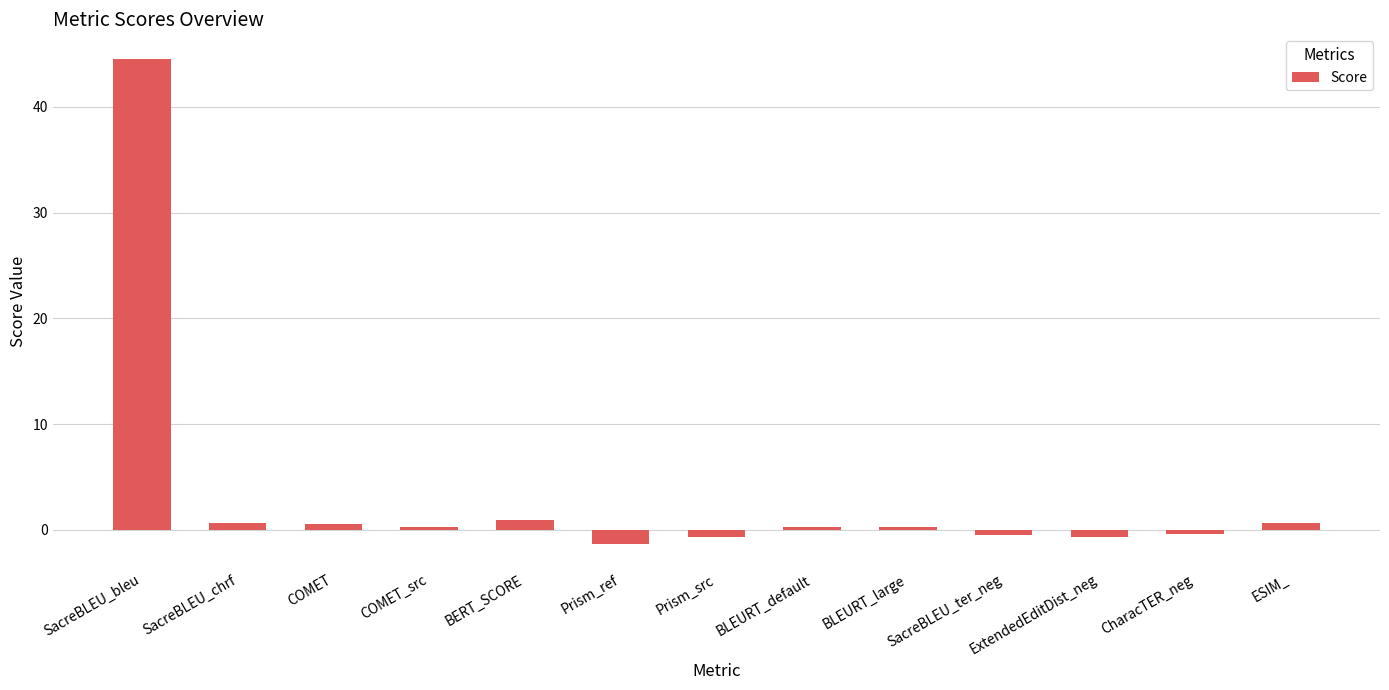

What value does the data have at SacreBLEU_bleu?

44.6